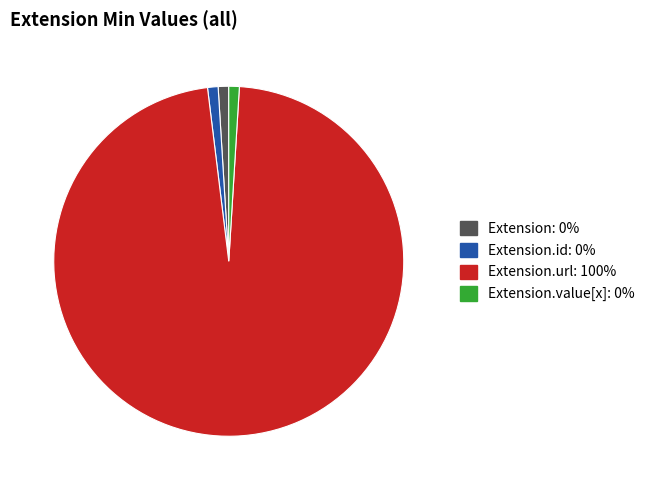

Is there any slice that represents more than half of the pie?

Yes